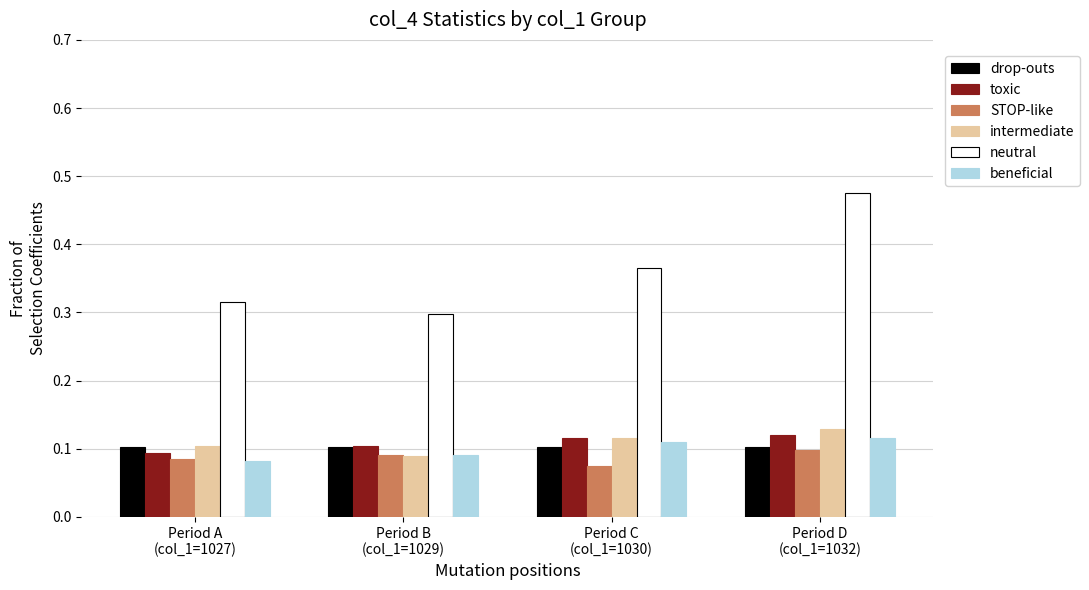

Which series has the largest range (max minus min)?

neutral